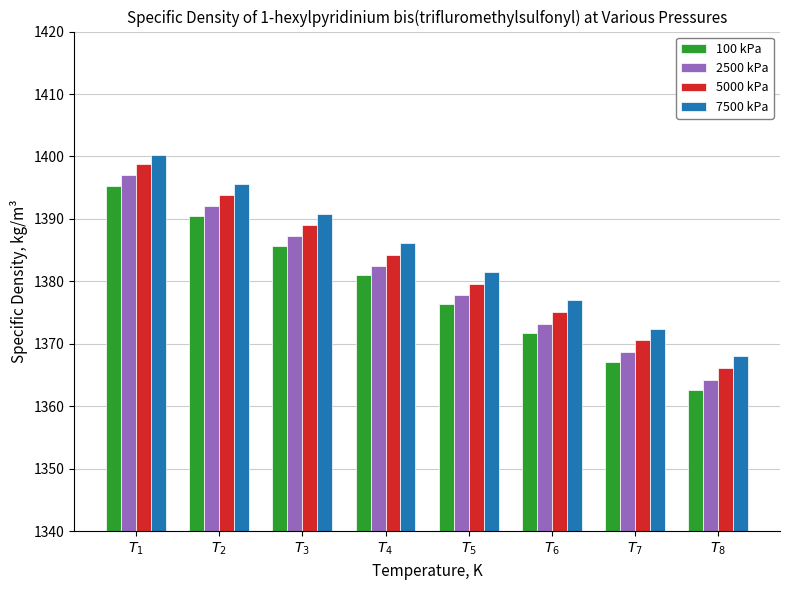

Where does the 100 kPa series first go above 1381?

$T_{1}$